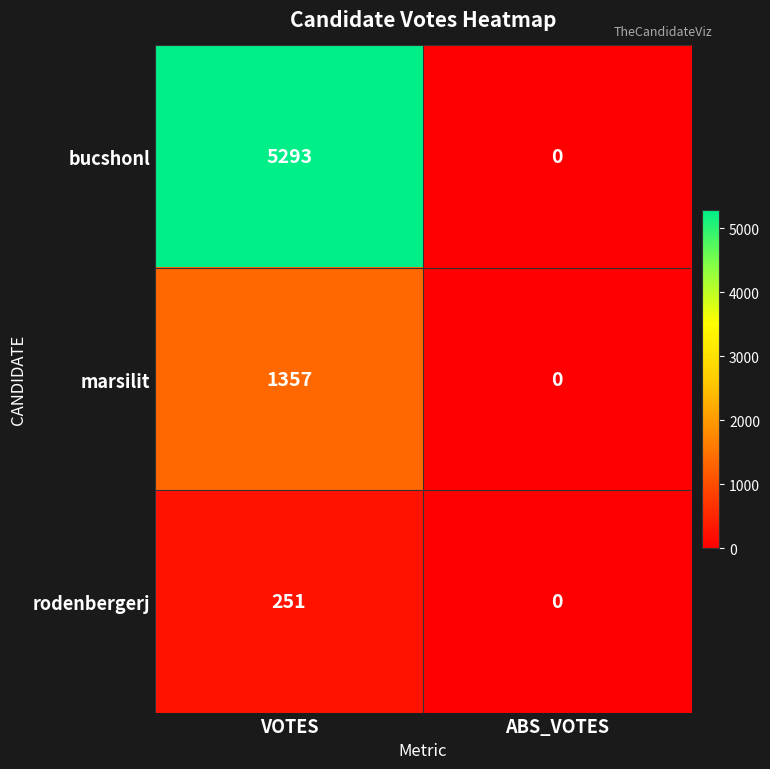

Which label corresponds to the largest value in the chart?

VOTES